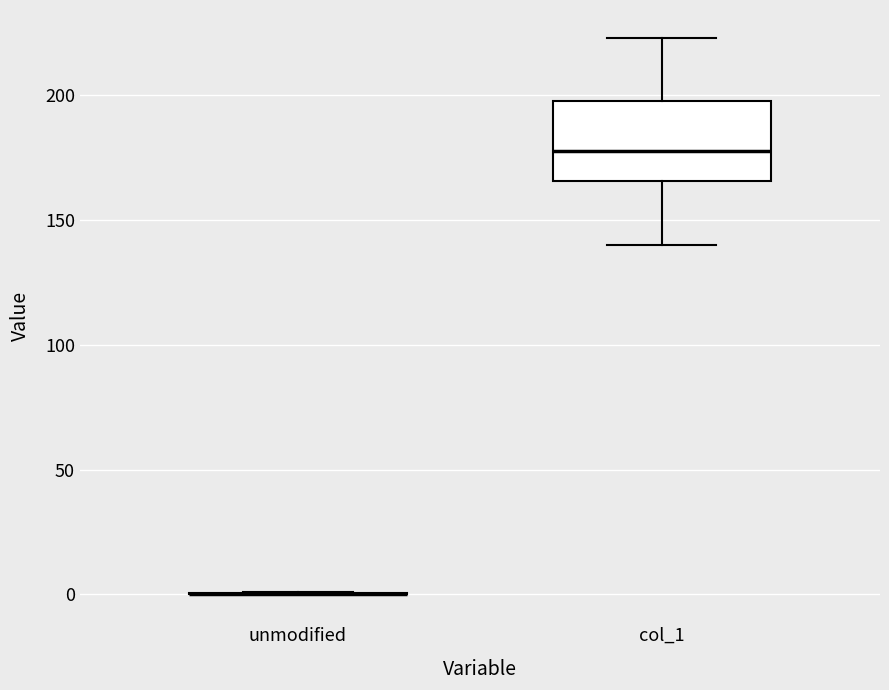

Reading left to right, read every box against the y-axis: the position of its median line, the range the box covers, and the ends of its whiskers. The values are not printed on the chart, so give them approximately, as read against the axis.

unmodified: box collapsed to a line at 0, whiskers 0 to 0
col_1: median 180, box 165 to 200, whiskers 140 to 225